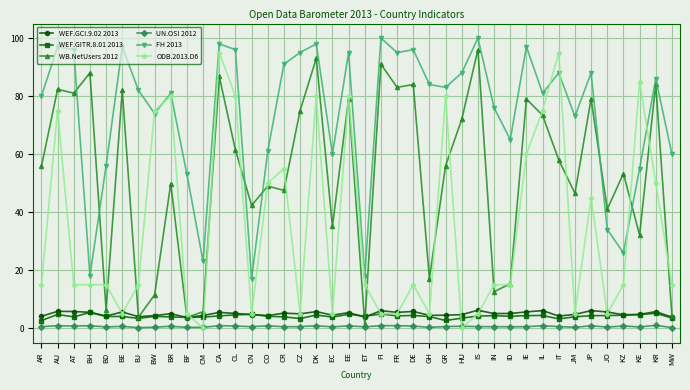

Is the value of WEF.GCI.9.02 2013 at BW greater than the value of UN.OSI 2012 at CR?

Yes